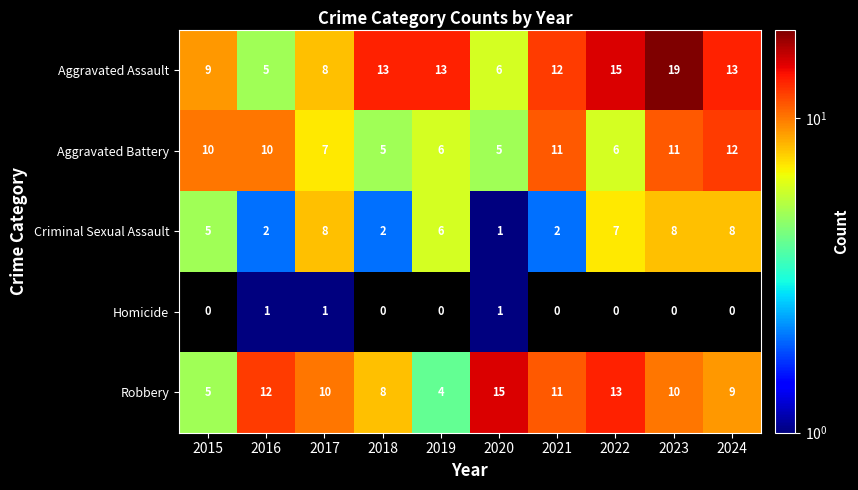

List the series in order of their peak value, lowest first.

Homicide, Criminal Sexual Assault, Aggravated Battery, Robbery, Aggravated Assault